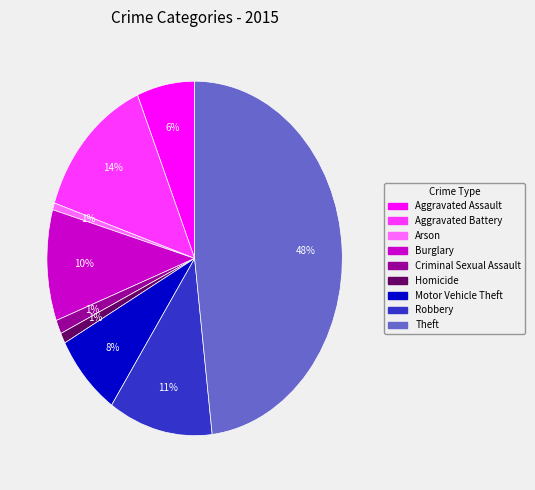

What percentage is the Aggravated Assault slice, to the nearest percent?

6%